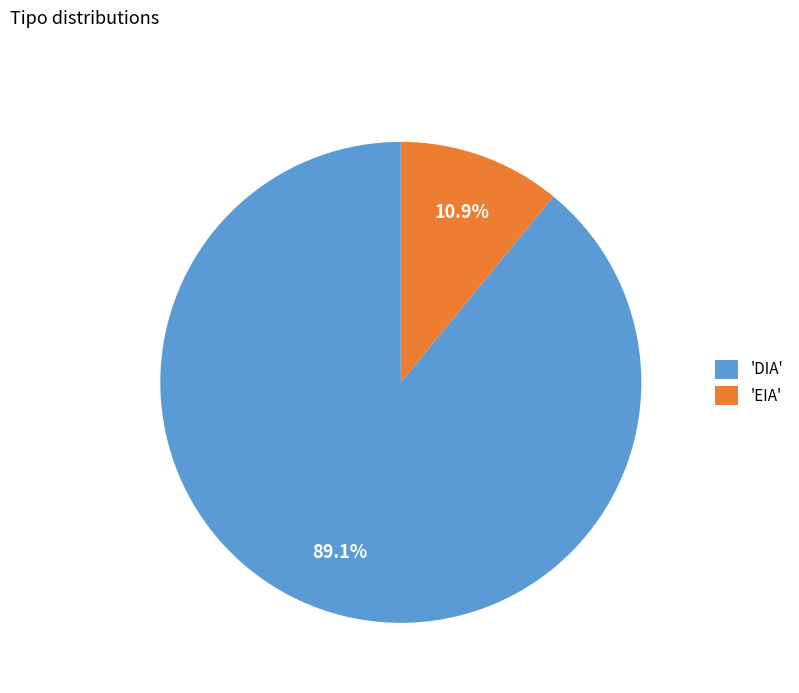

Which has a higher value, 'DIA' or 'EIA'?

'DIA'